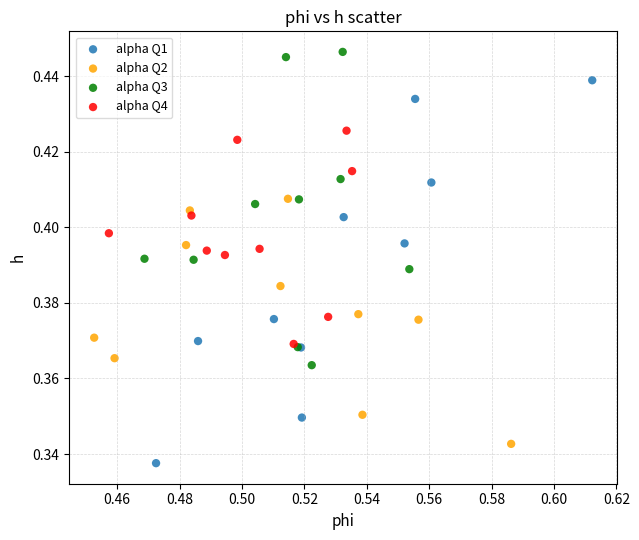

Which series reaches the maximum Y coordinate?

alpha Q3